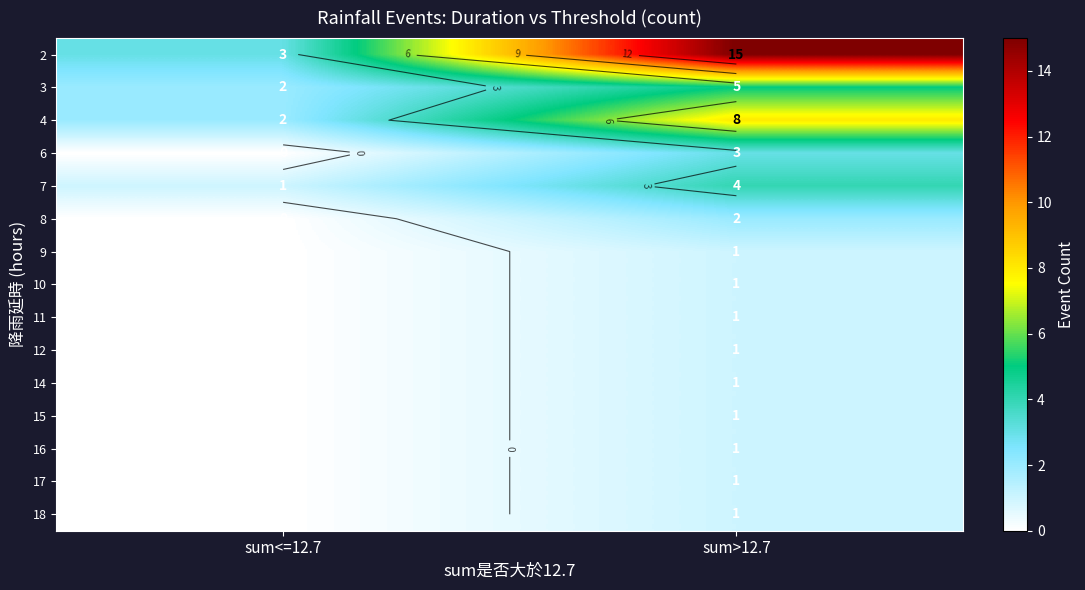

Which label corresponds to the smallest value in the chart?

sum<=12.7